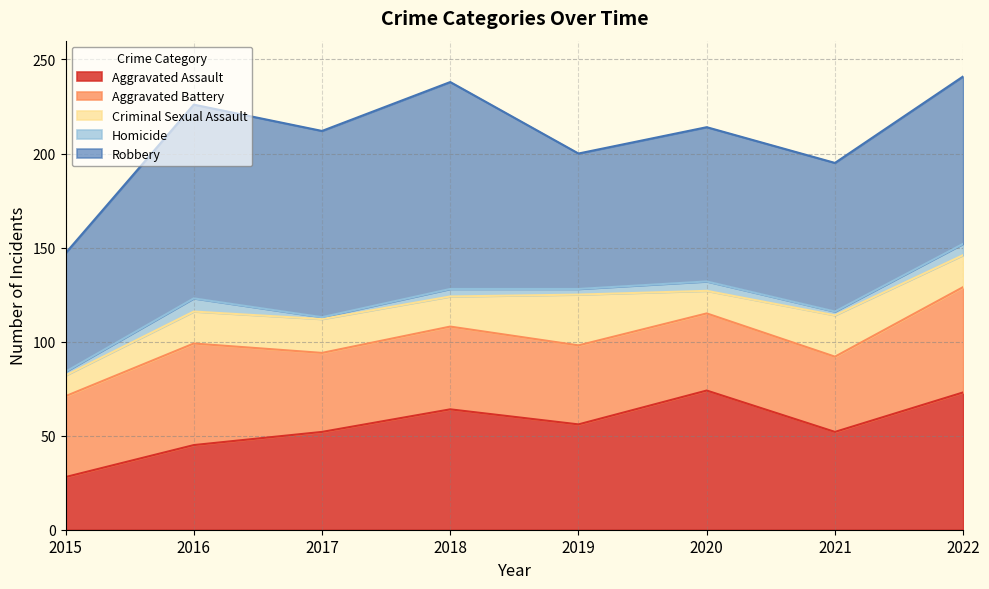

At which label does Homicide first exceed 4?

2016